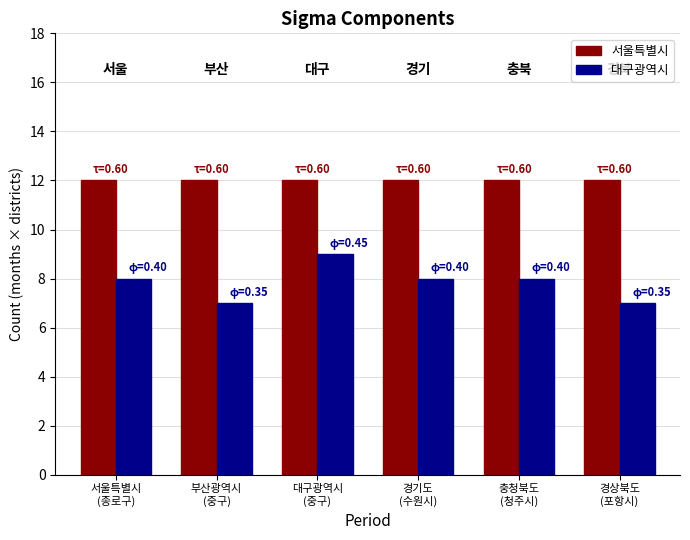

Which series has the largest range (max minus min)?

대구광역시